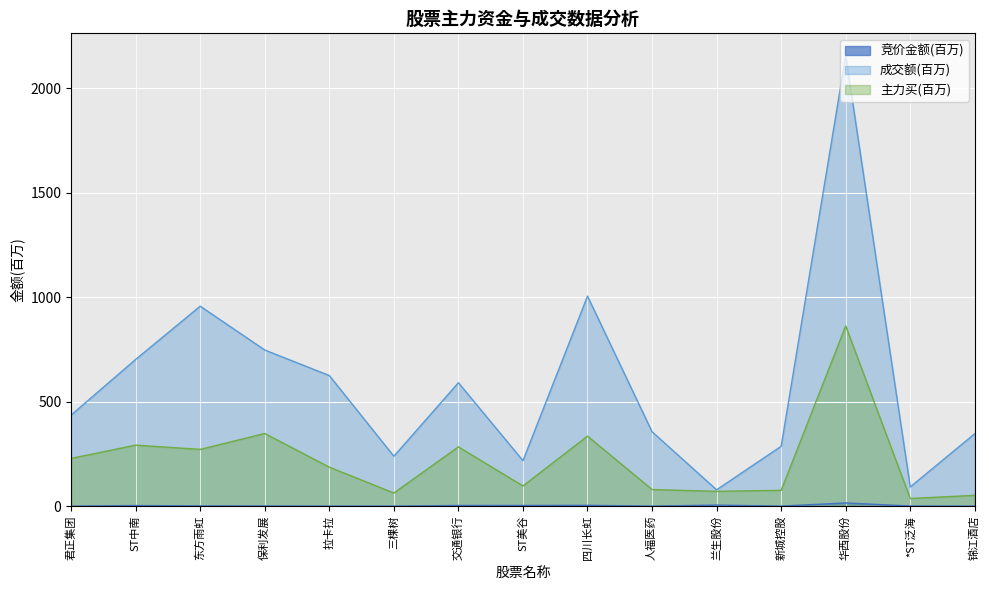

Is it true that 竞价金额 equals 0.3 at 君正集团?

True